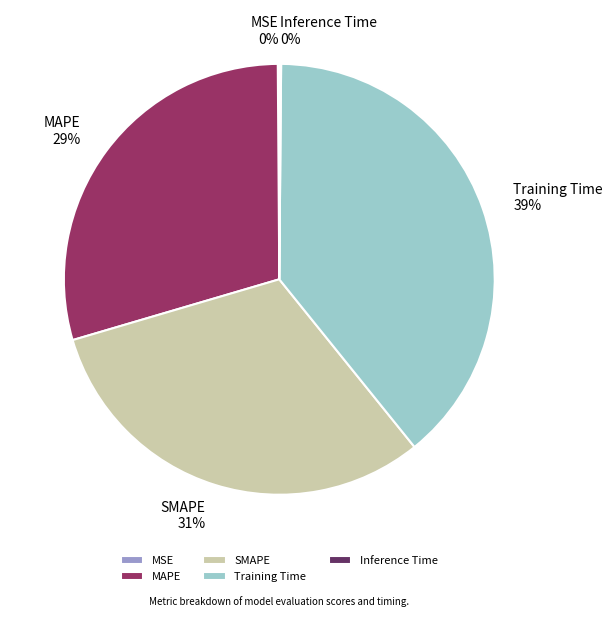

What percentage is the Training Time slice, to the nearest percent?

39%